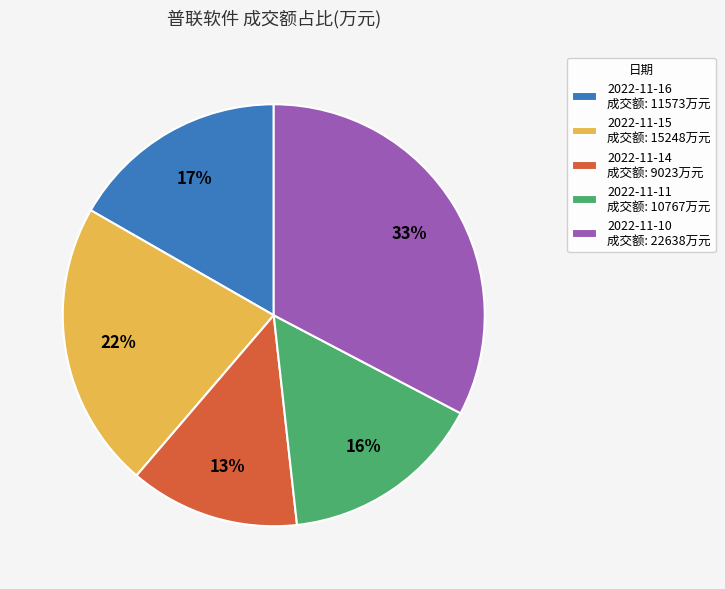

How many slices are in this pie chart?

5